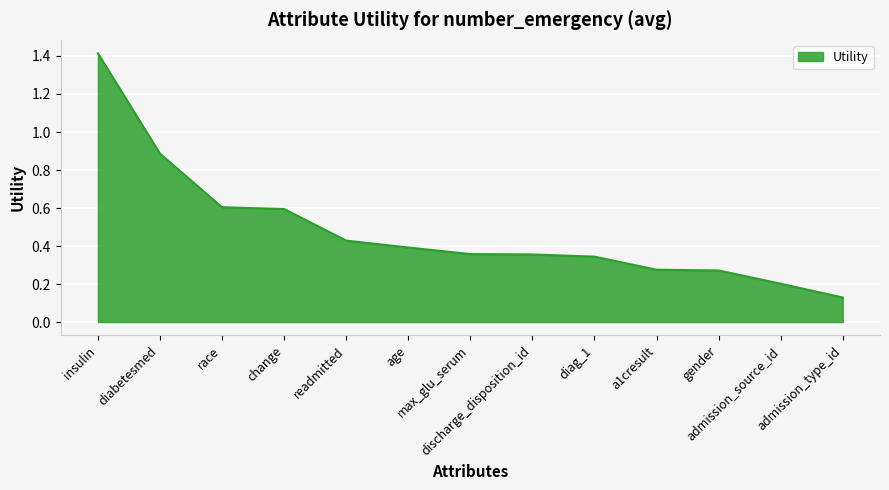

What is the difference between the second highest and minimum values?

0.8